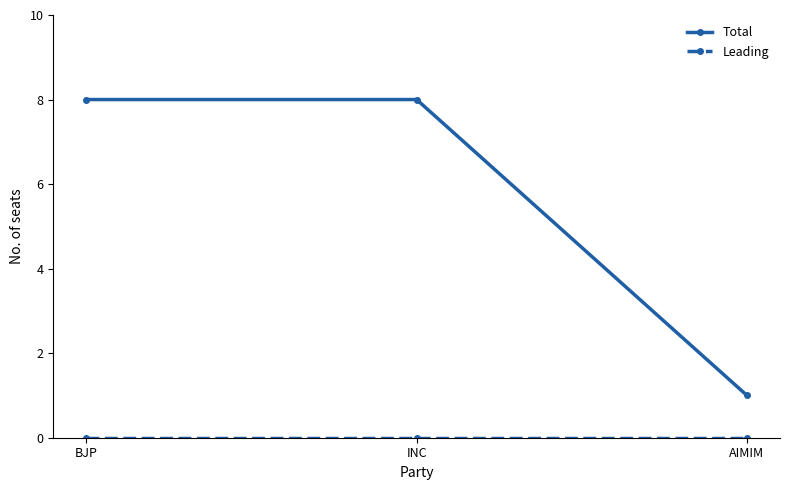

What is the difference between the highest and lowest values at INC?

8